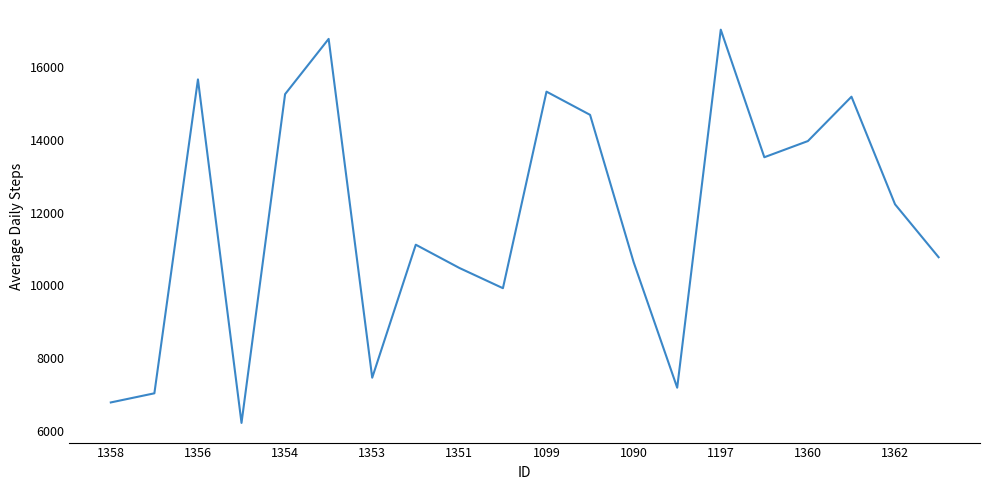

What is the difference between the maximum and minimum values?

10810.0